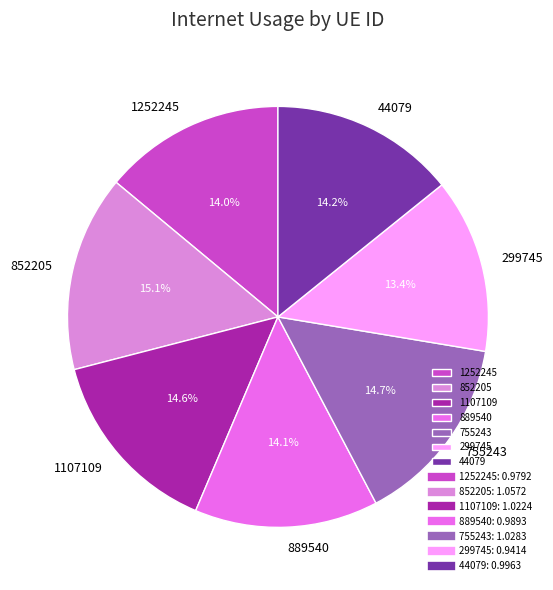

Is the sum of 1107109 and 44079 greater than half?

No